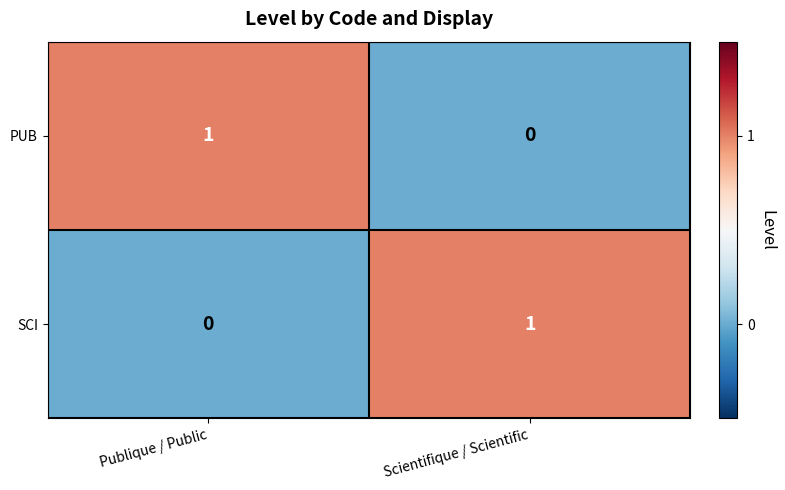

At which label is PUB closest to 0?

Scientifique / Scientific